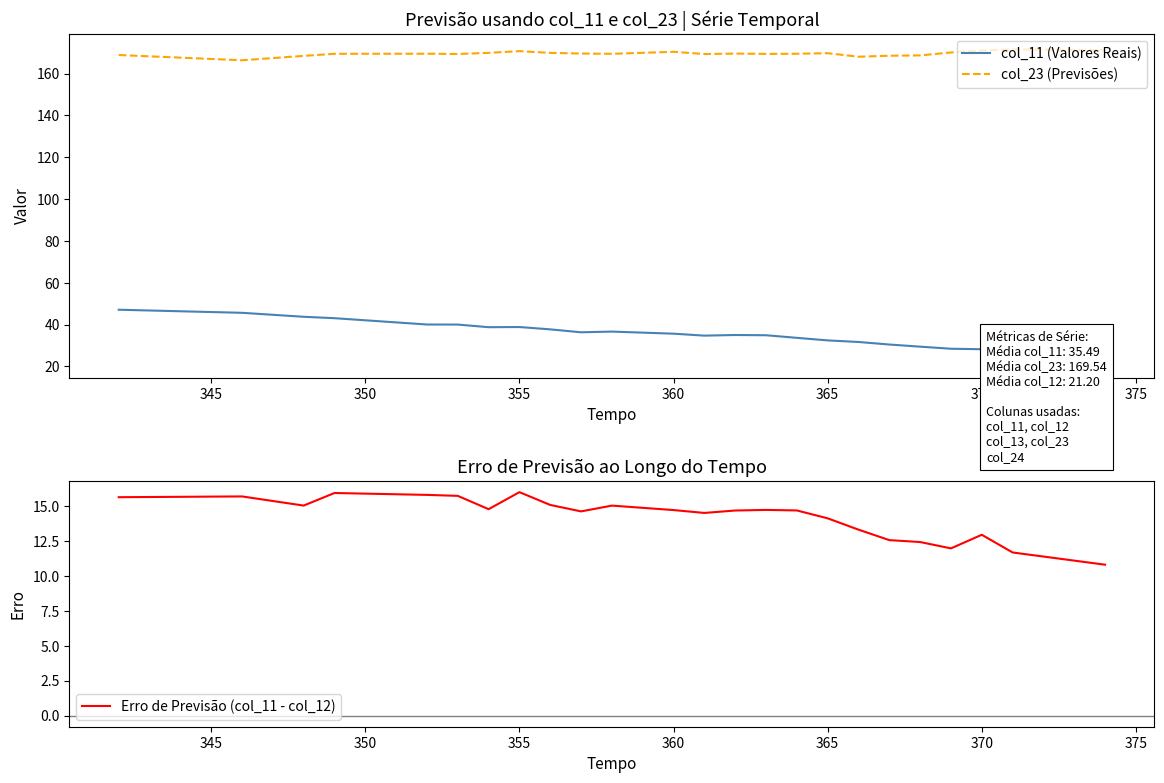

Rank the series by their maximum value, from highest to lowest.

col_23 (Previsões), col_11 (Valores Reais), Erro de Previsão (col_11 - col_12)